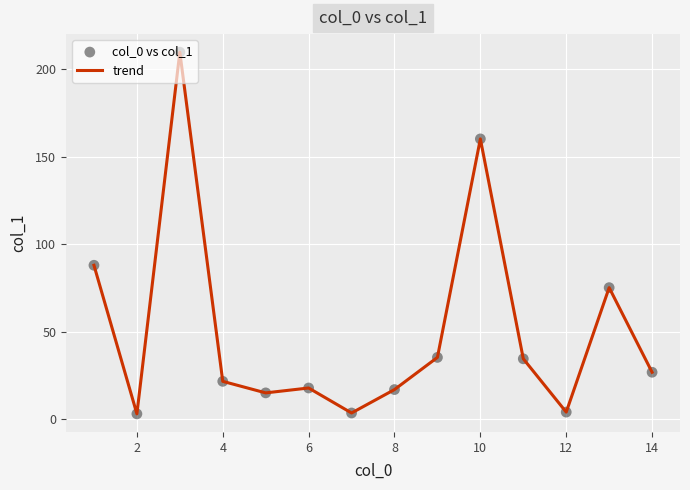

What is the difference between the maximum and minimum values?

206.9